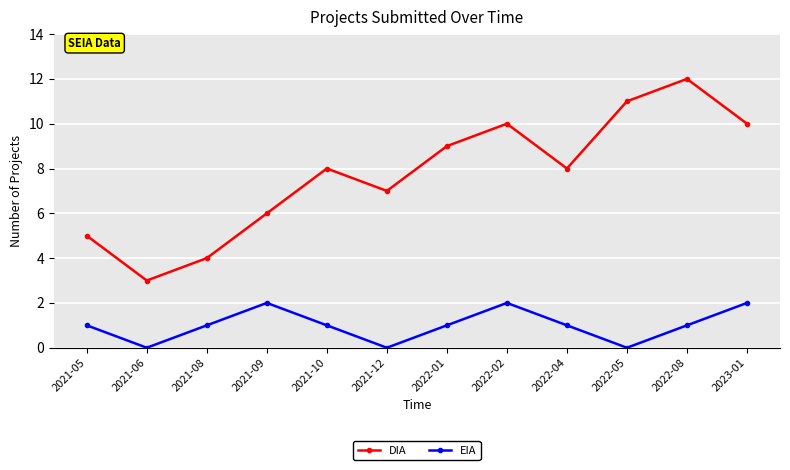

What is the sum of all DIA values?

93